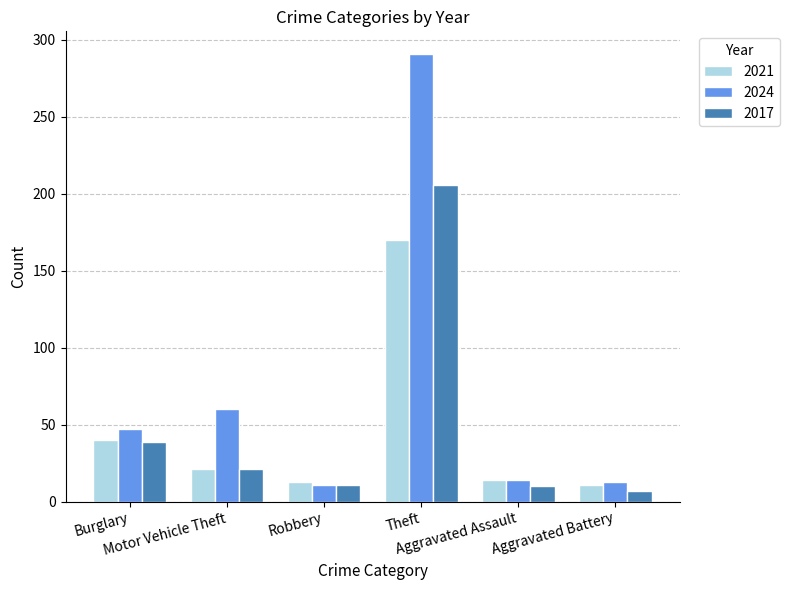

What is the minimum value shown in the chart?

7